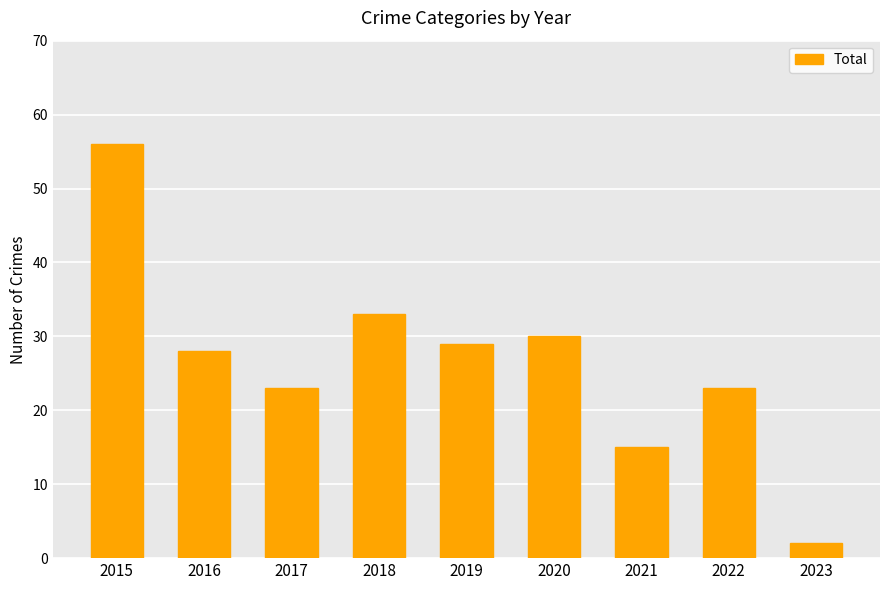

Reading left to right, list all the values displayed in this chart.

2015=56	2016=28	2017=23	2018=33	2019=29	2020=30	2021=15	2022=23	2023=2